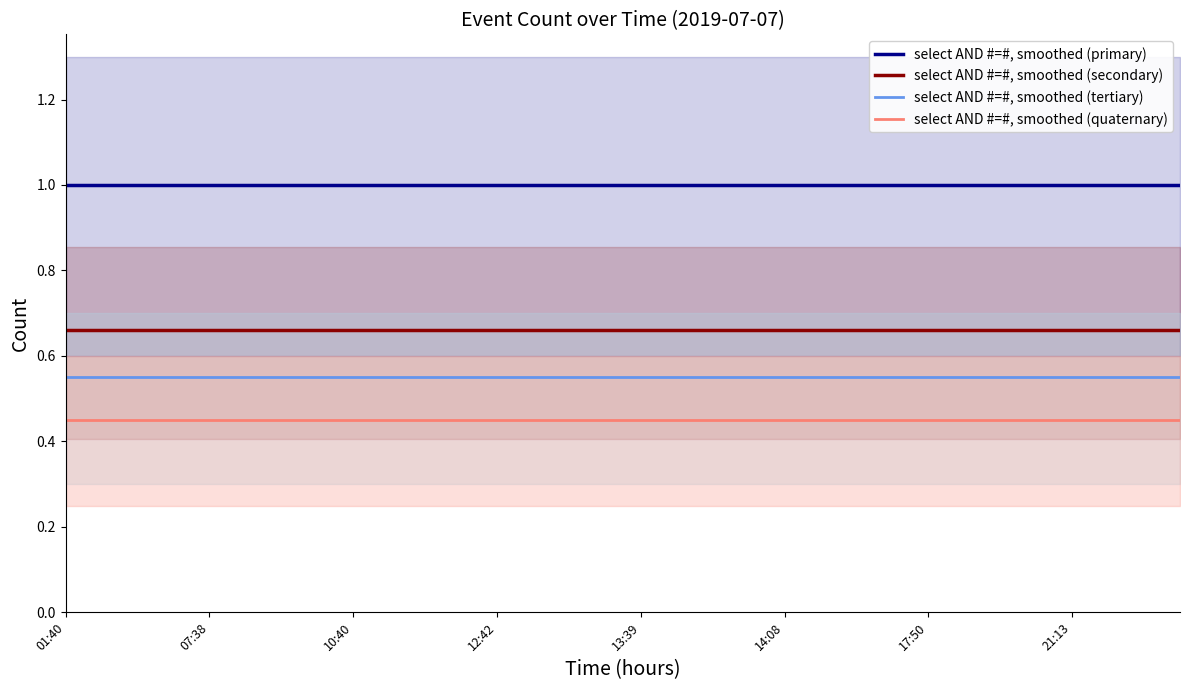

At how many categories does at least one series exceed 0?

32